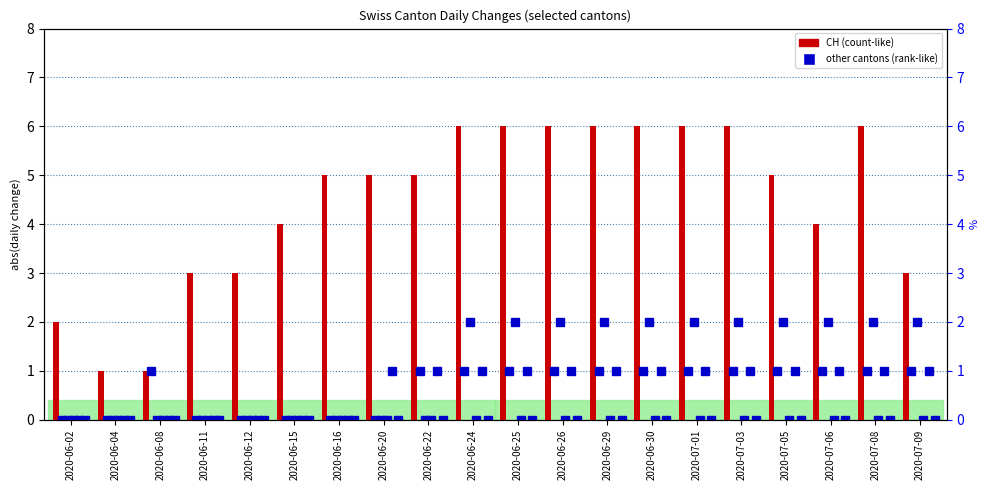

What is the difference between the second highest and second lowest values in the CH series?

5